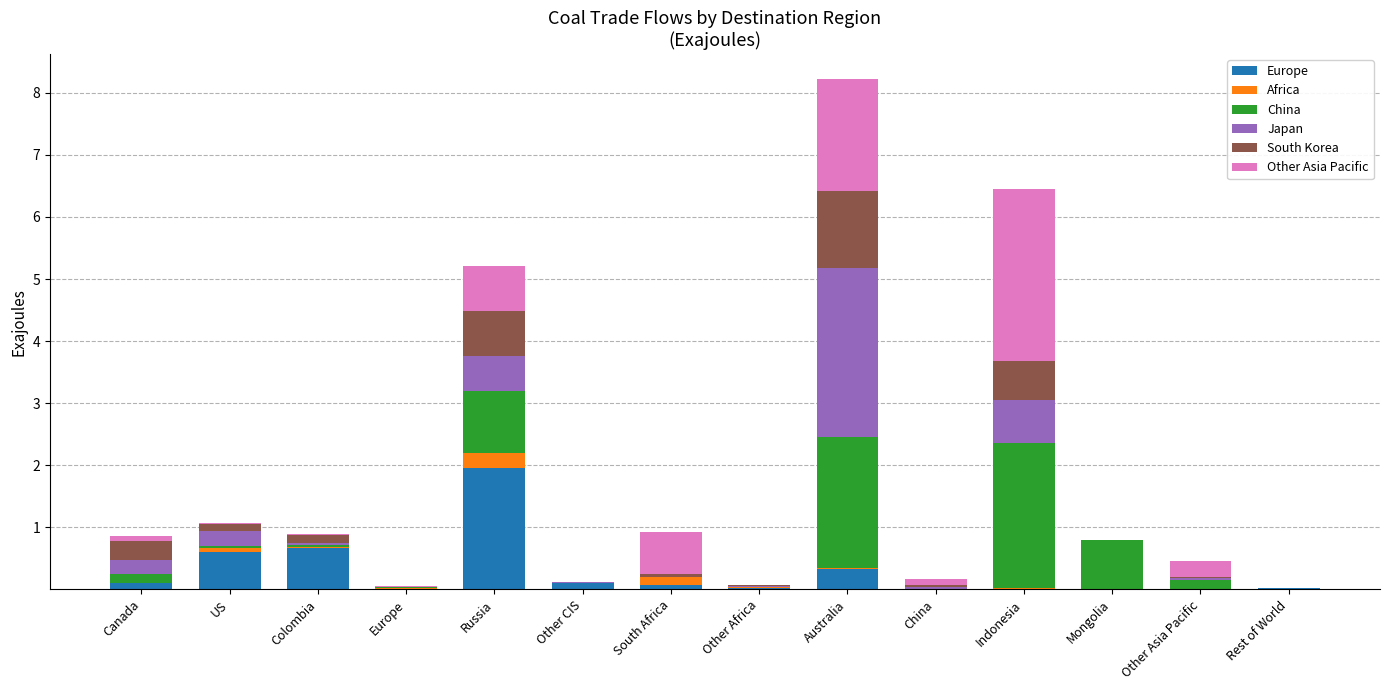

At which category is the sum across all series the highest?

Australia